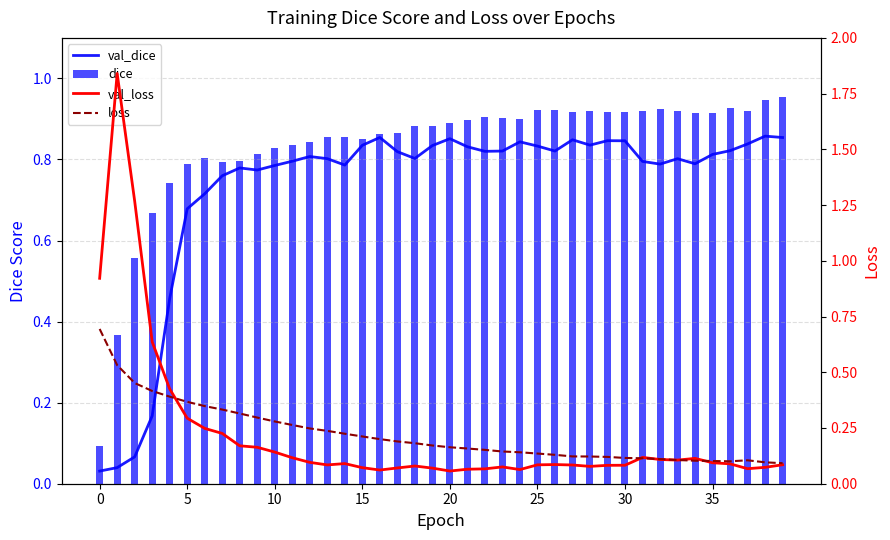

What is the difference between the highest and lowest values at 19?

0.8